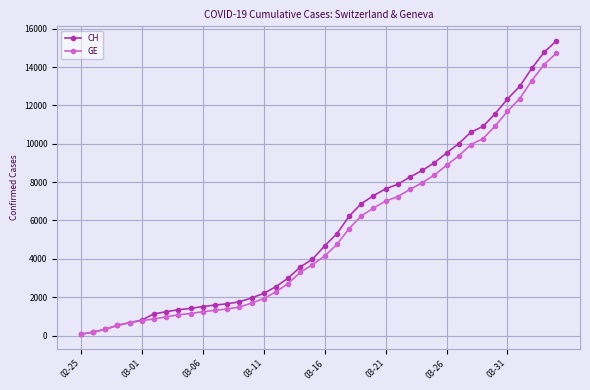

Is this an area chart (filled region under the line)?

No